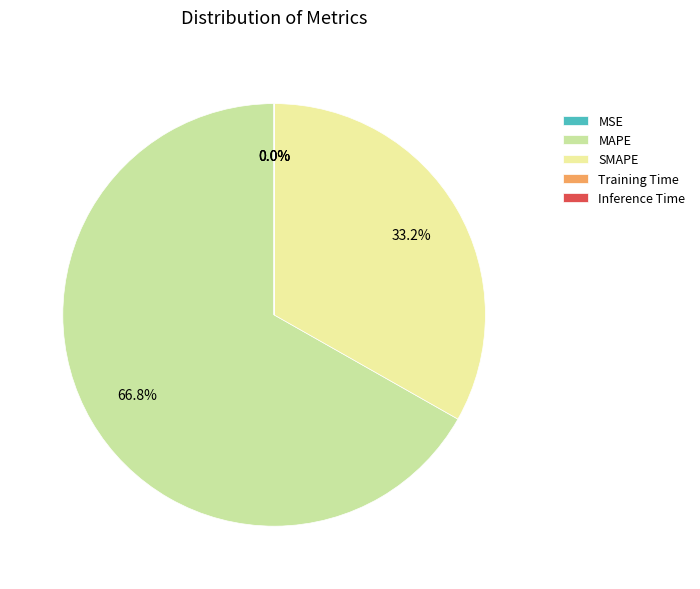

What percentage is NOT represented by SMAPE?

66.8%